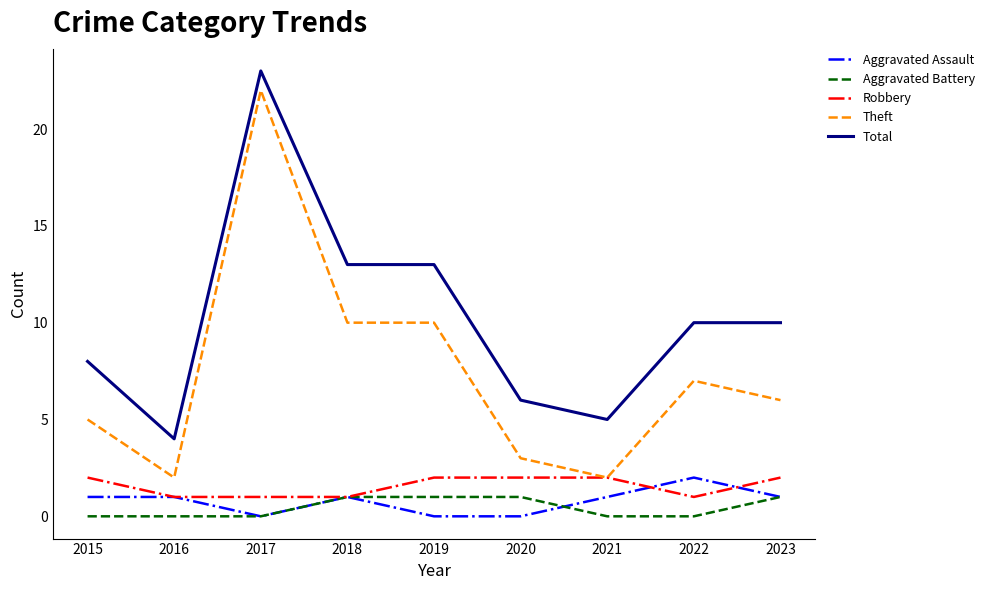

What is the difference between the maximum and minimum values in the Theft series?

20